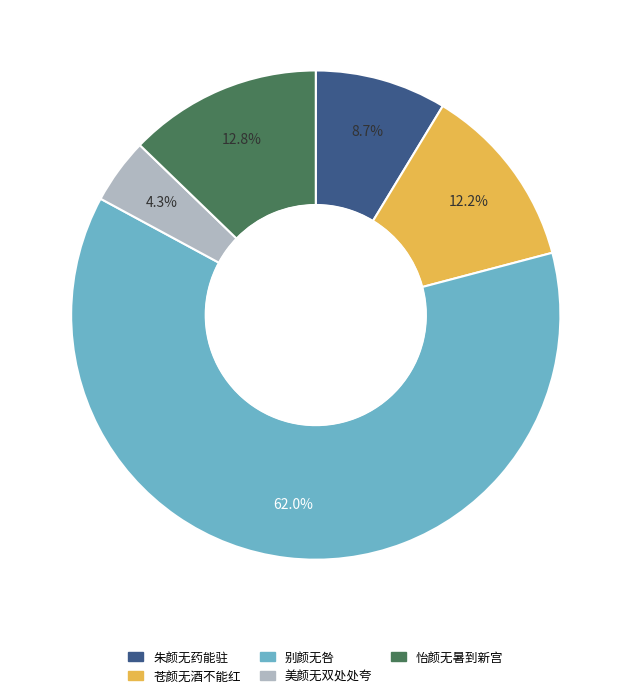

Is there a majority slice in this chart?

Yes